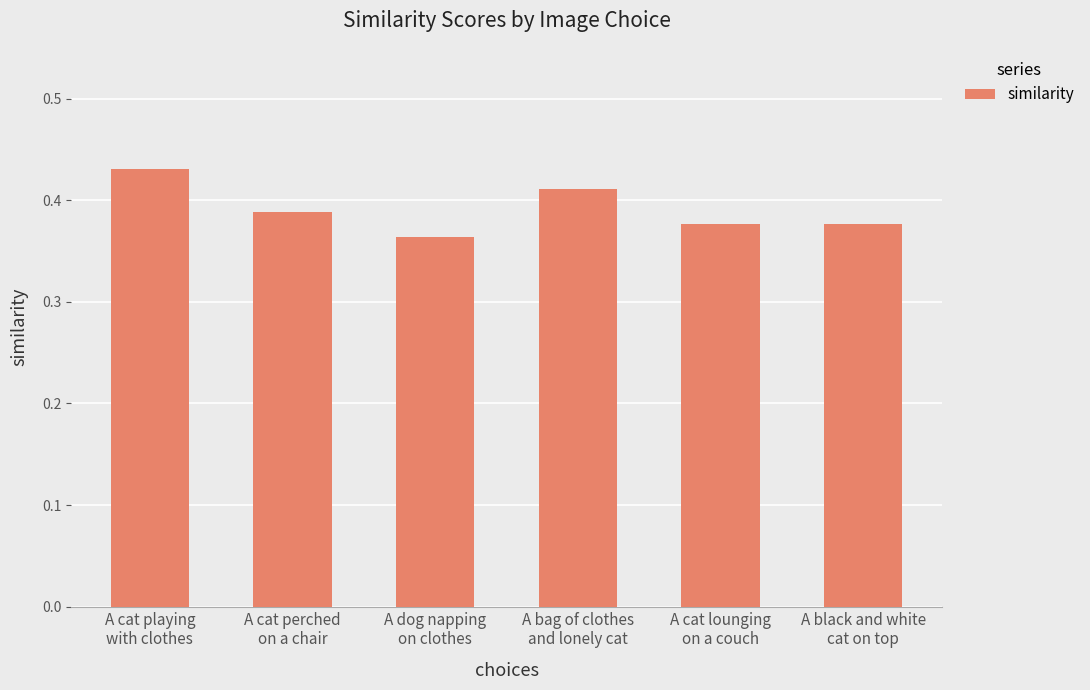

What is the label of the 3rd bar from the right?

A bag of clothes
and lonely cat